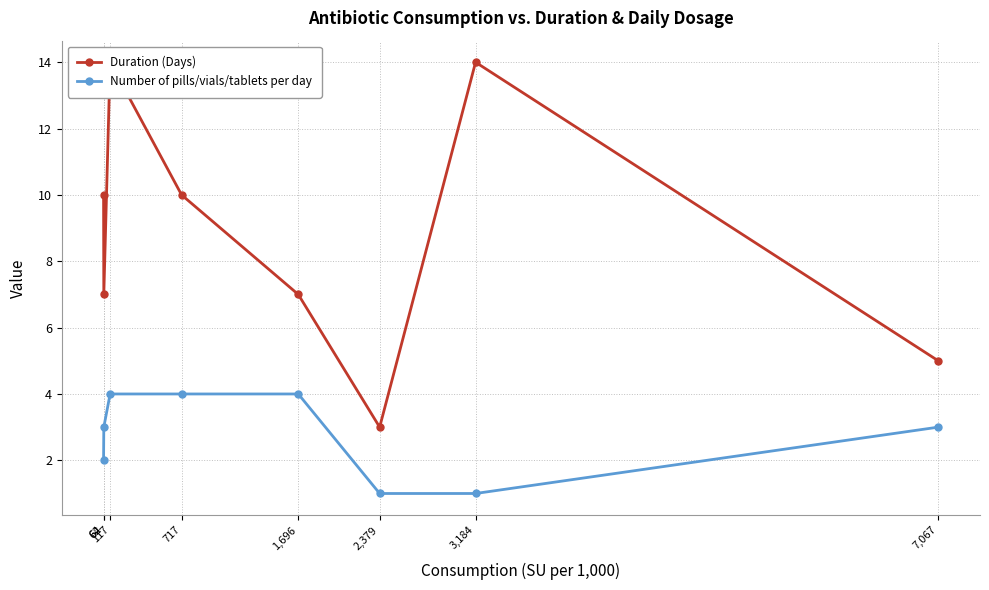

True or false: Number of pills/vials/tablets per day has more than 2 points higher than both neighbors.

False